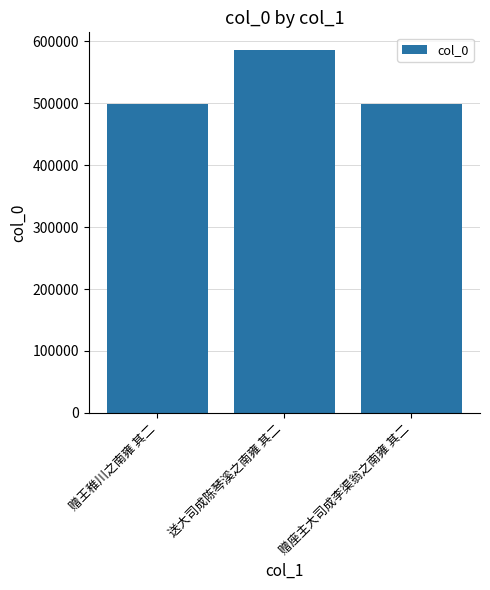

Read the value at 赠座主大司成李渠翁之南雍 其二.

498768